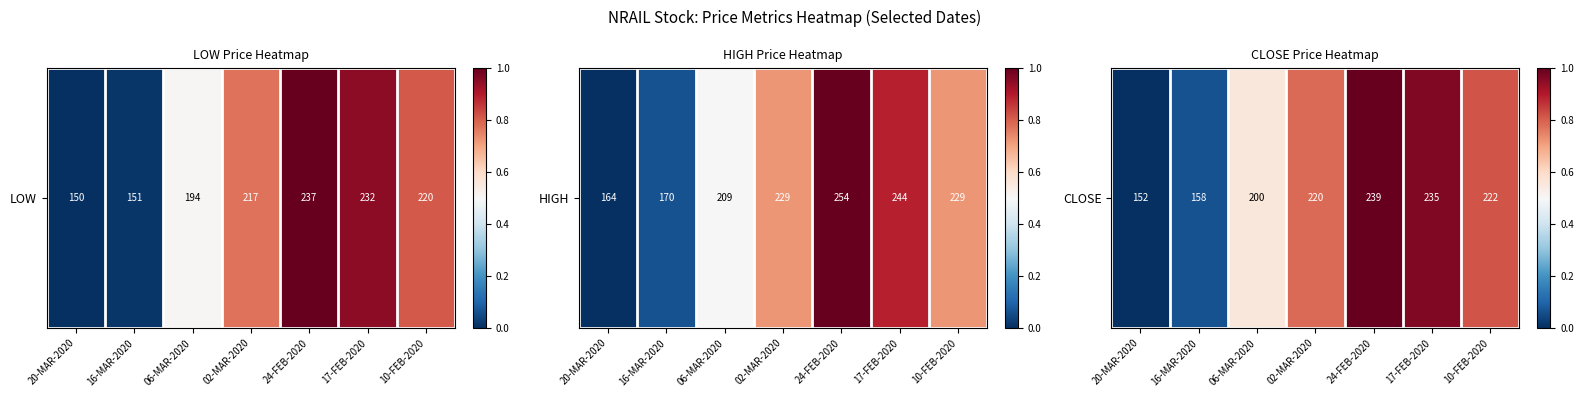

What is the approximate value at 16-MAR-2020?

0.1